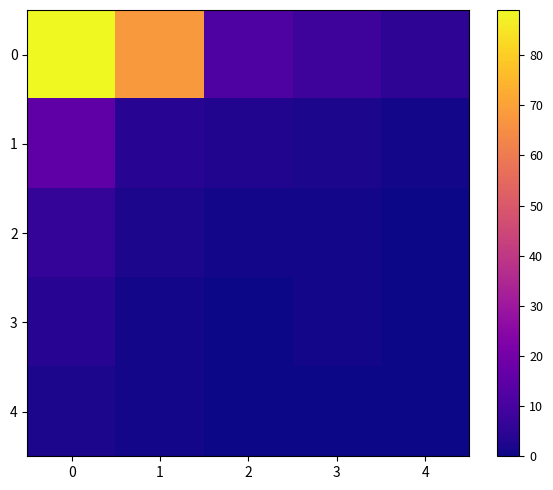

Reading left to right, extract all data points from this chart.

0: 0=89	1=68	2=12	3=8	4=5
1: 0=15	1=4	2=3	3=2	4=1
2: 0=6	1=2	2=1	3=1	4=0
3: 0=4	1=1	2=0	3=1	4=0
4: 0=2	1=1	2=0	3=0	4=0